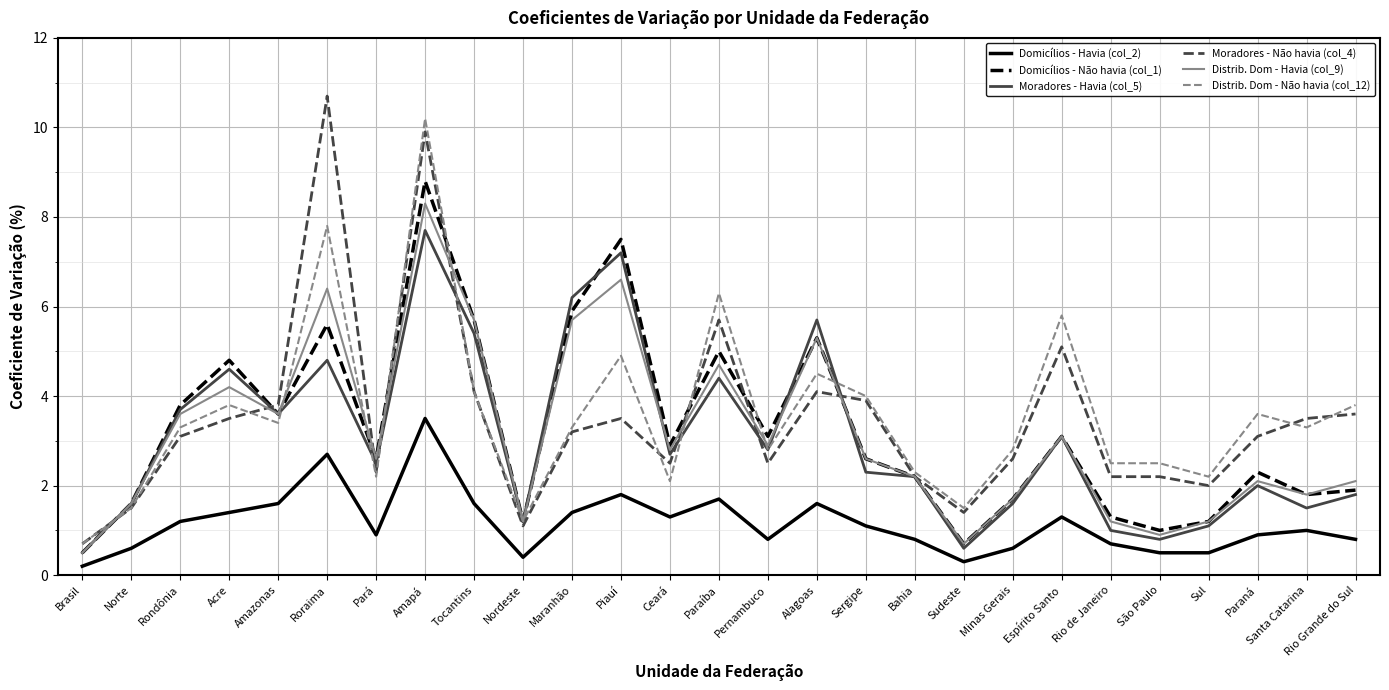

Does the chart have visible grid lines?

Yes